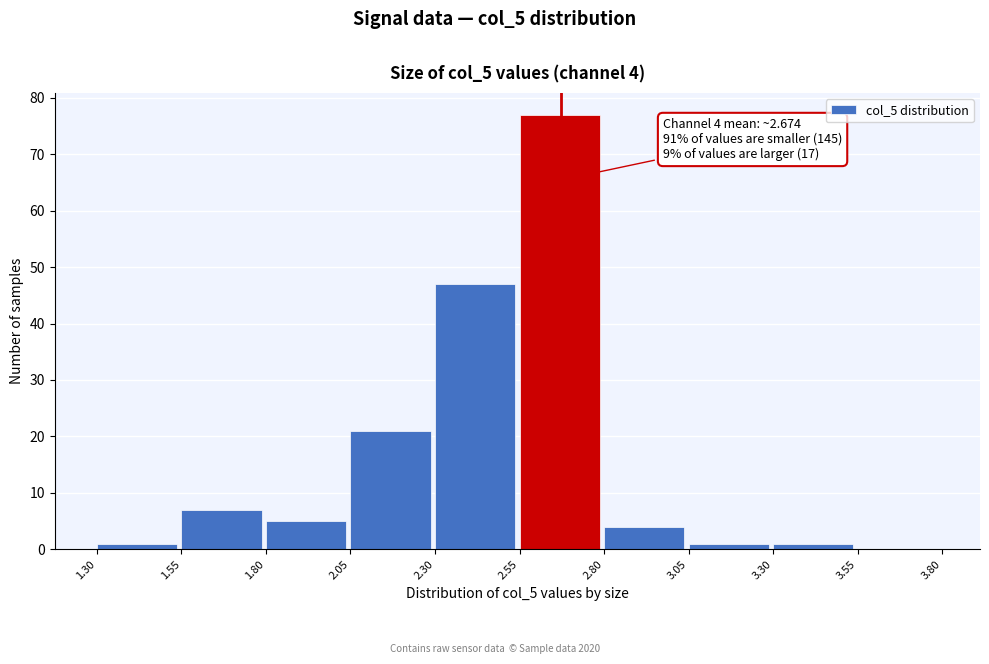

Which range on the x-axis has the tallest bar?

2.55 to 2.80